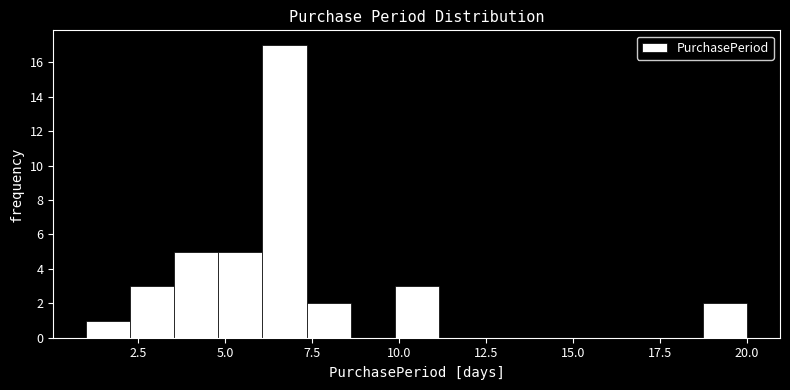

Around what value on the x-axis is the tallest bar? Give the approximate position of its centre, as read against the axis.

6.5